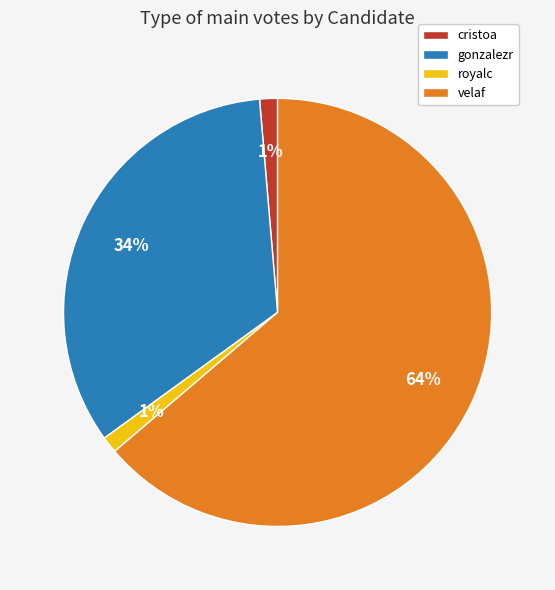

Which slice is the largest?

velaf